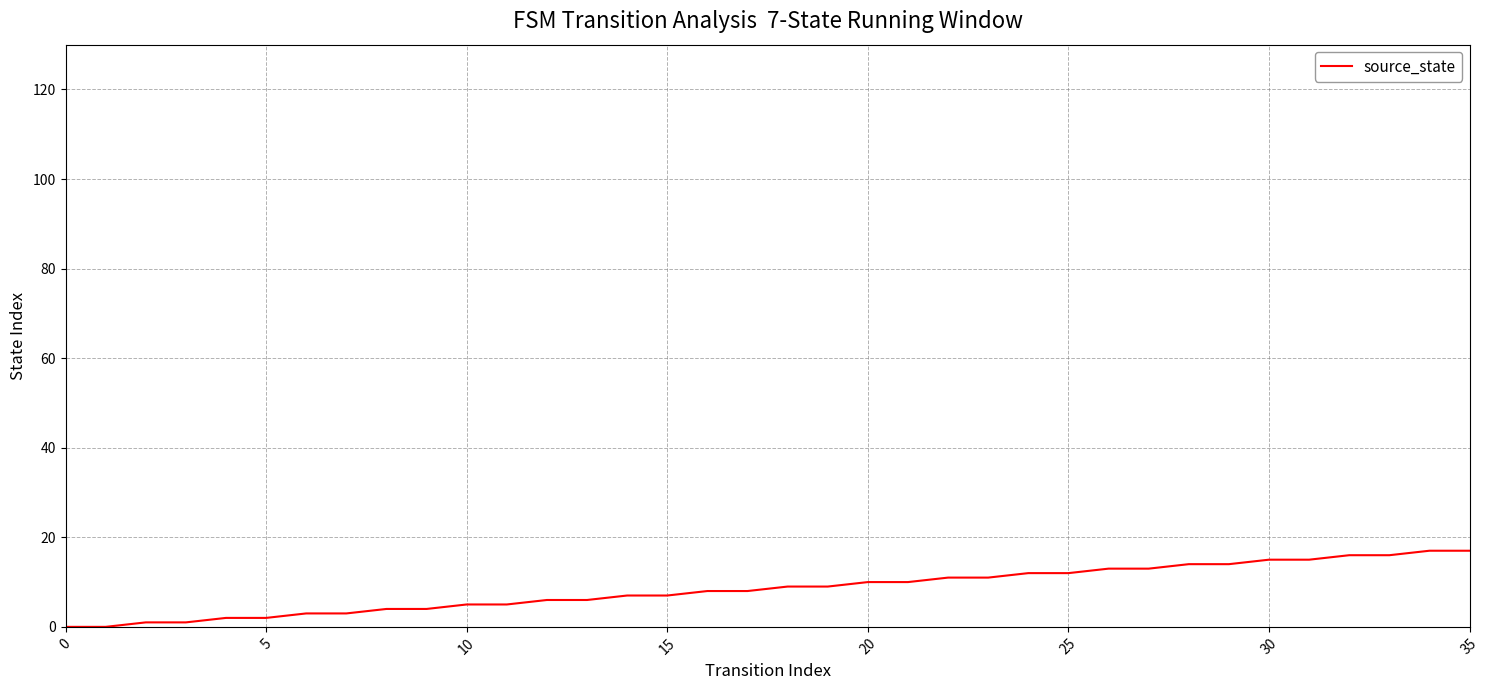

How many lines are shown in the chart?

1